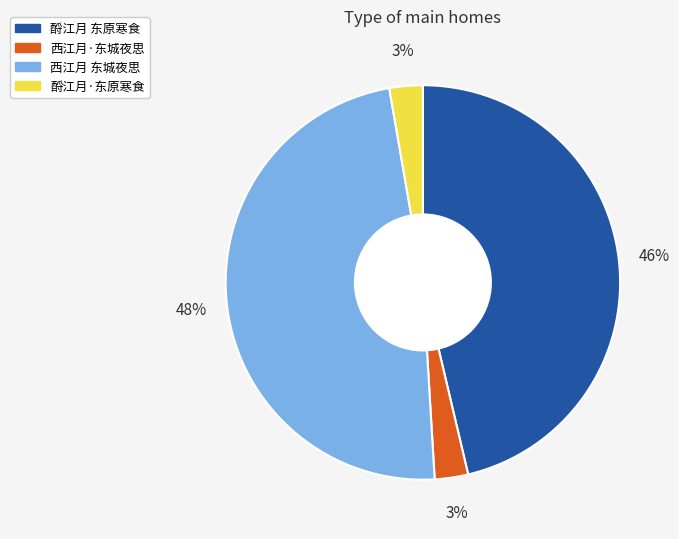

How many segments does this pie chart have?

4